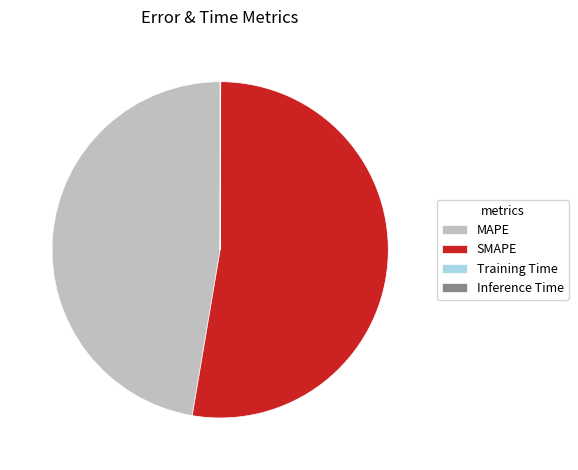

True or false: SMAPE accounts for 53% of the total.

True